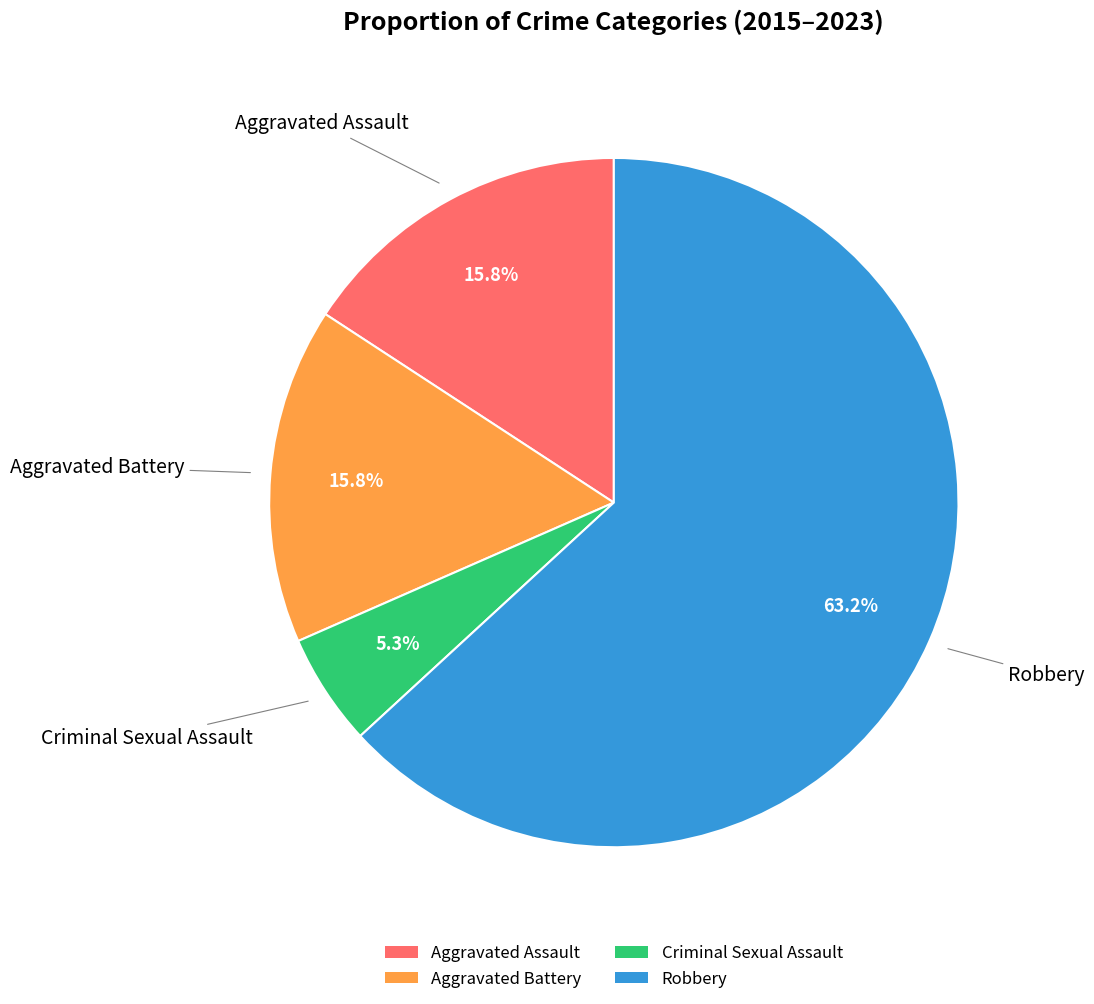

Which has a higher value, Robbery or Aggravated Assault?

Robbery